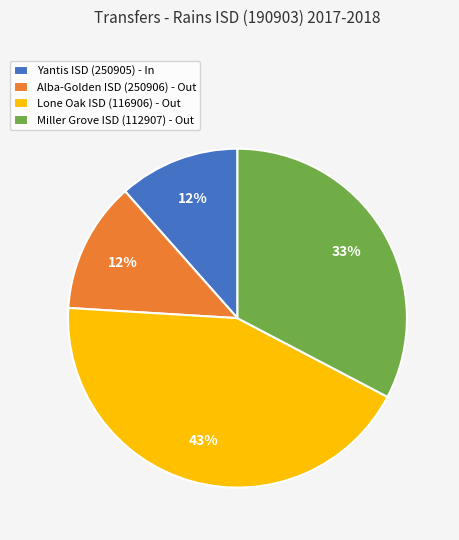

To the nearest percent, what is the average slice percentage?

25%